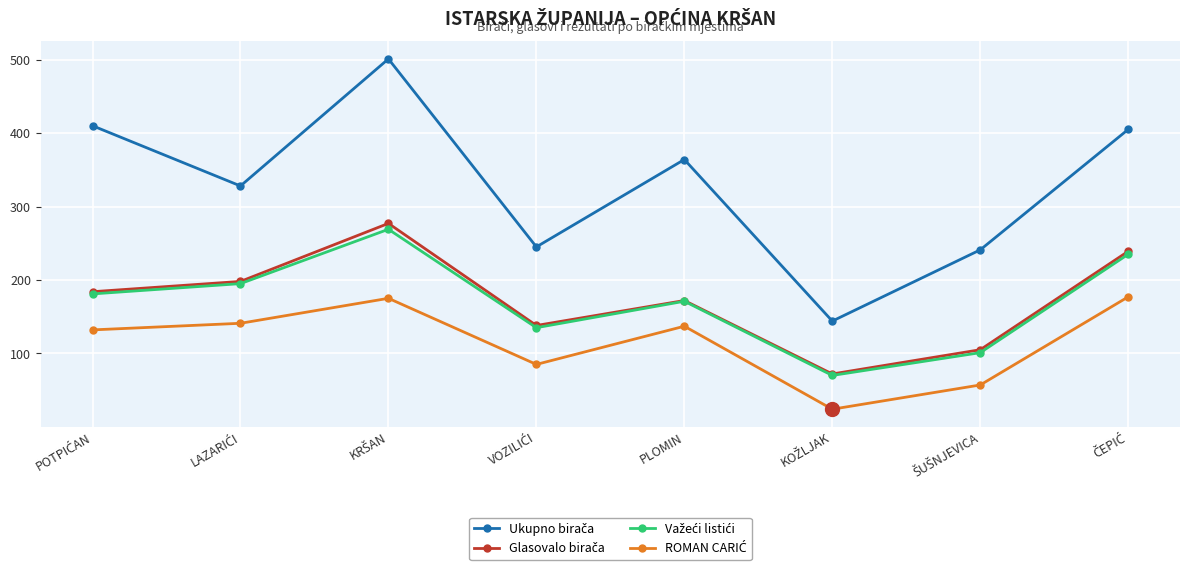

What is the maximum value shown in the chart?

501